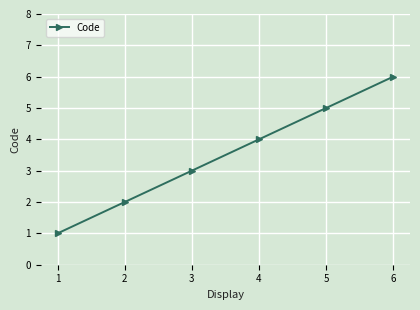

What is the sum of all values?

21